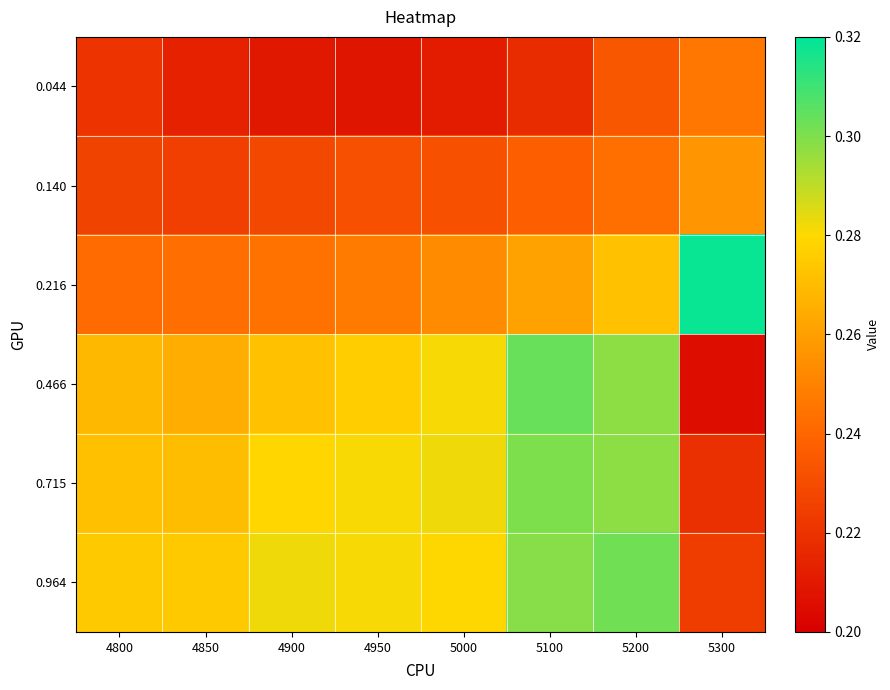

How many categories are shown in the chart?

8